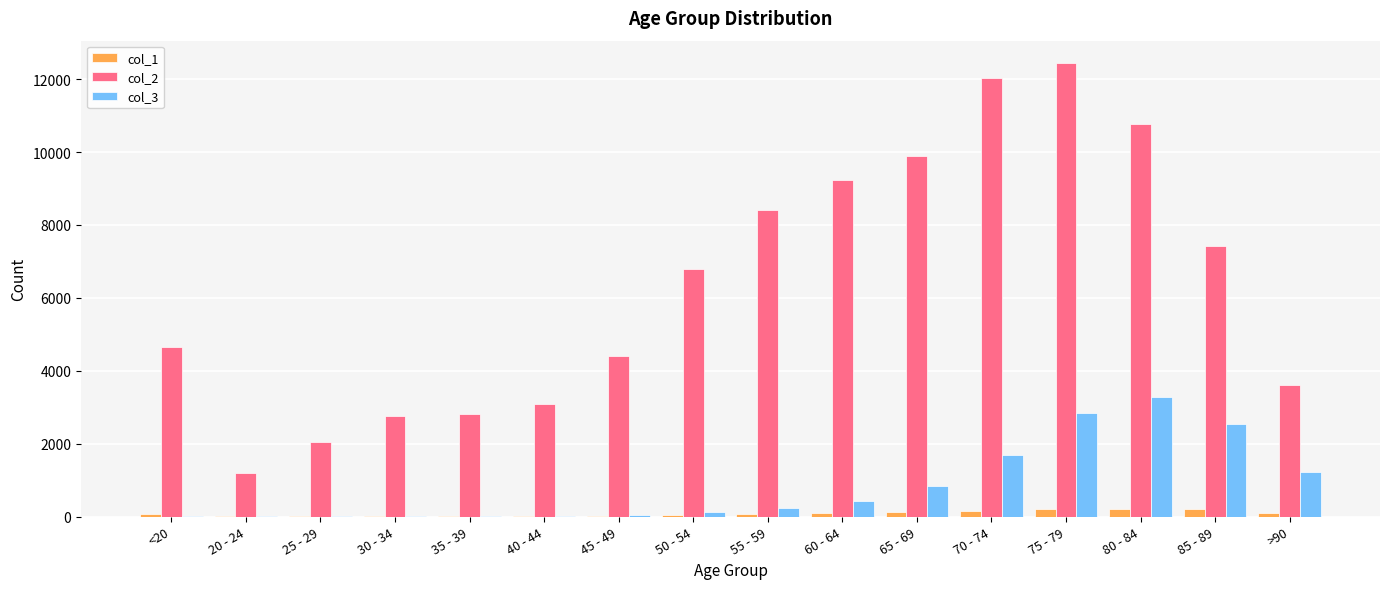

What value does the col_1 series have at 55 - 59, to the nearest 5?

60